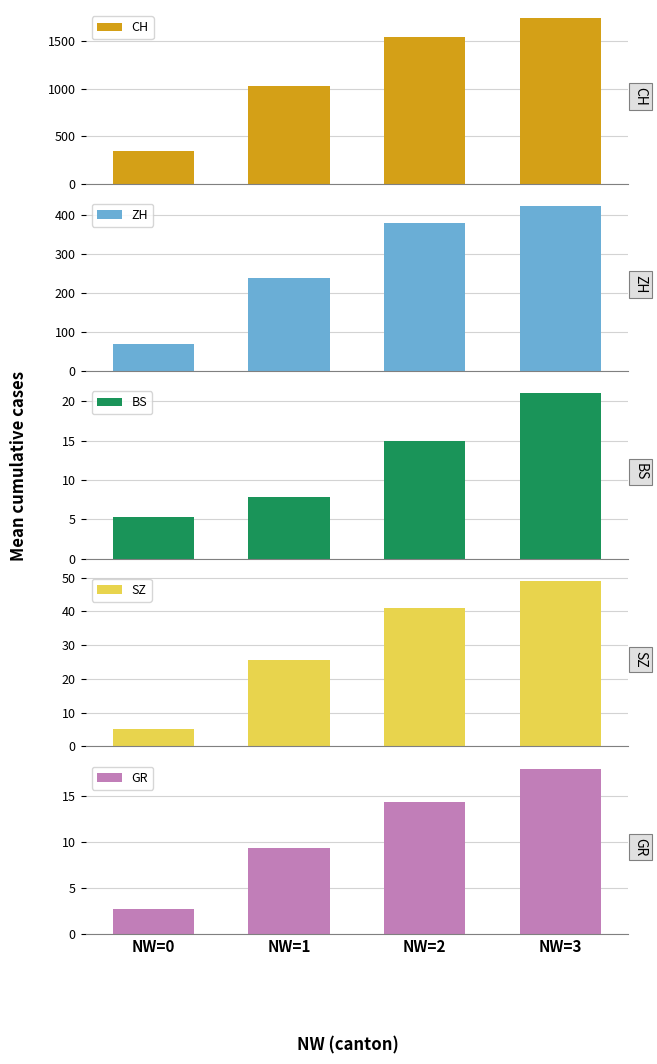

Rank the series at NW=1 from highest to lowest value.

CH, ZH, SZ, GR, BS